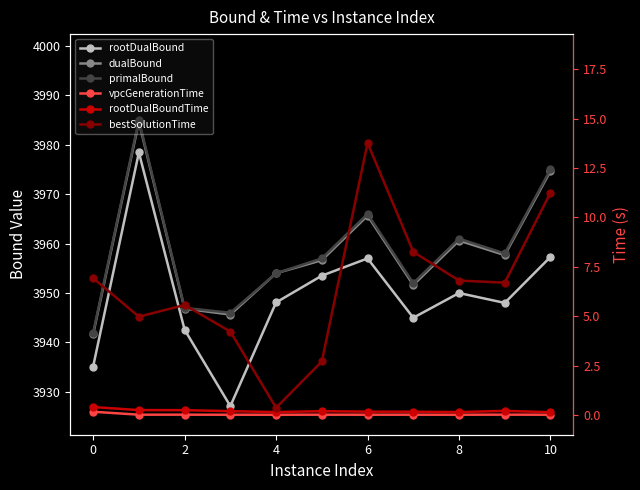

What is the difference between the maximum and second lowest values in the rootDualBoundTime series?

0.3